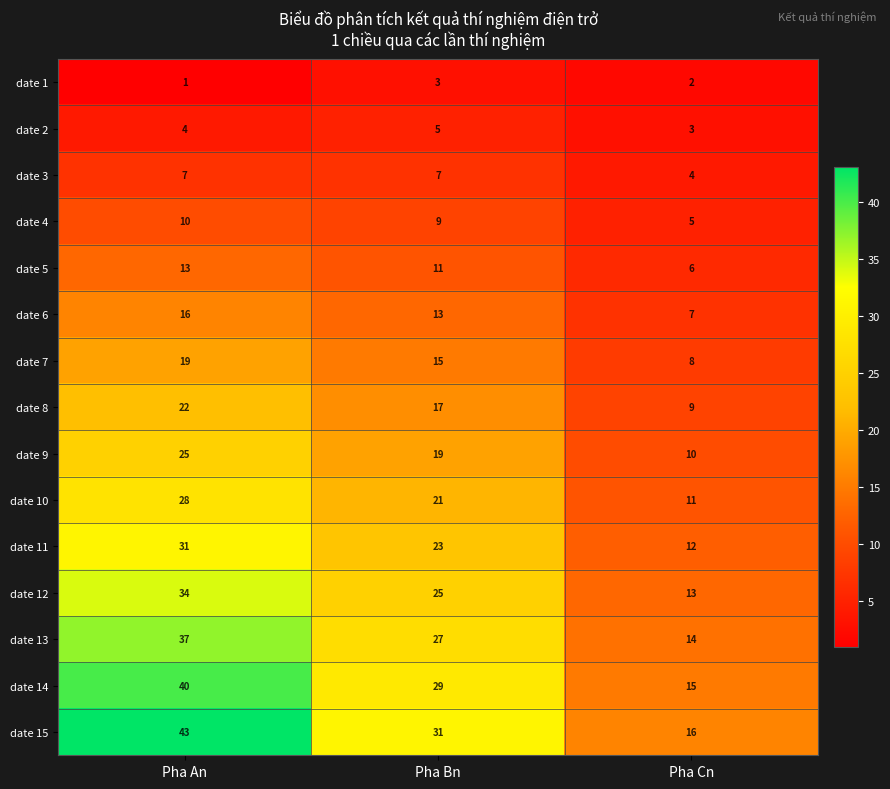

Count the number of data series in this chart.

15